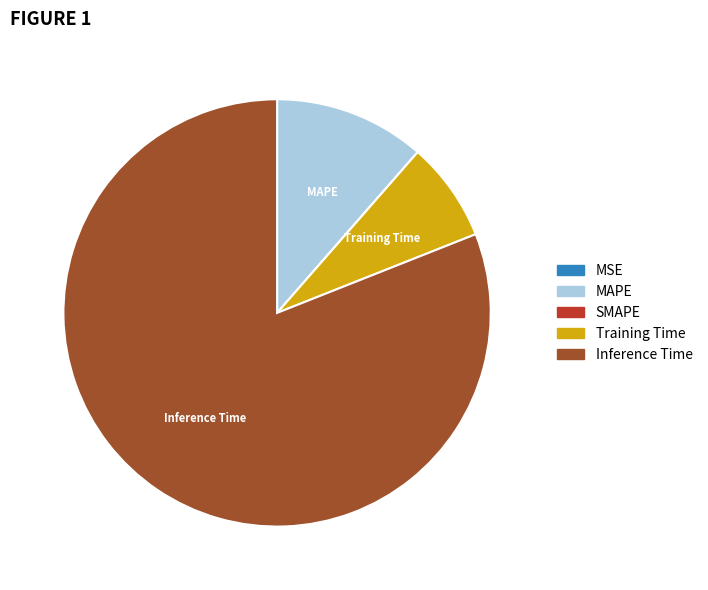

Is it true that Inference Time is 72% of the pie?

False